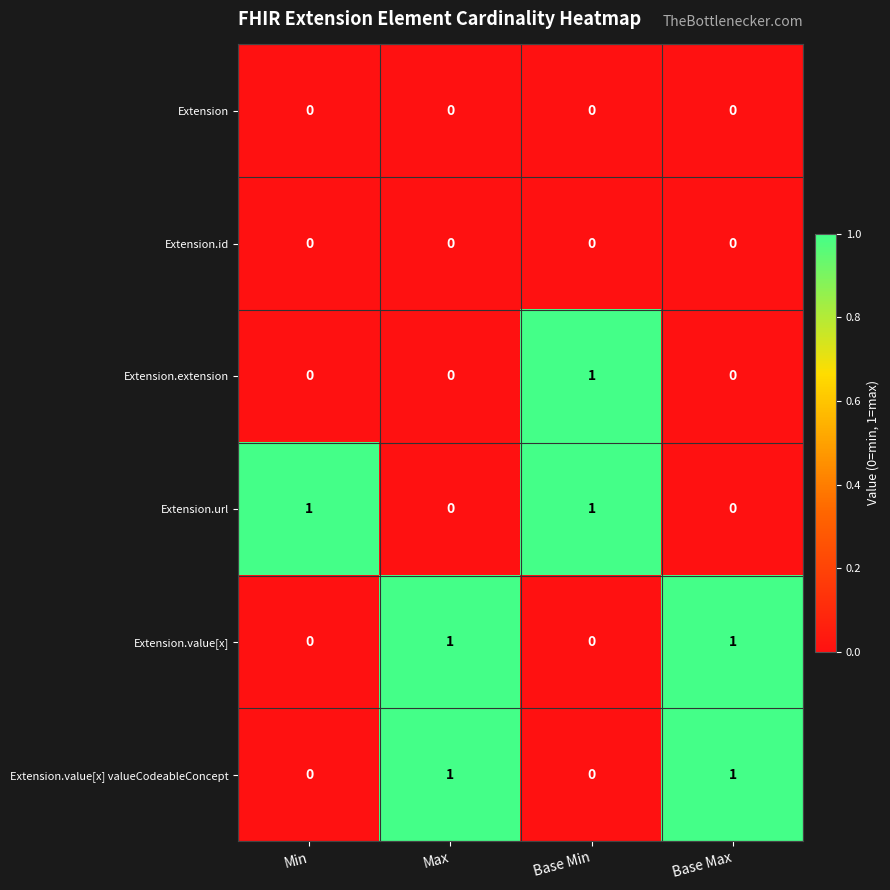

How many Extension.url values are between 0 and 1?

4